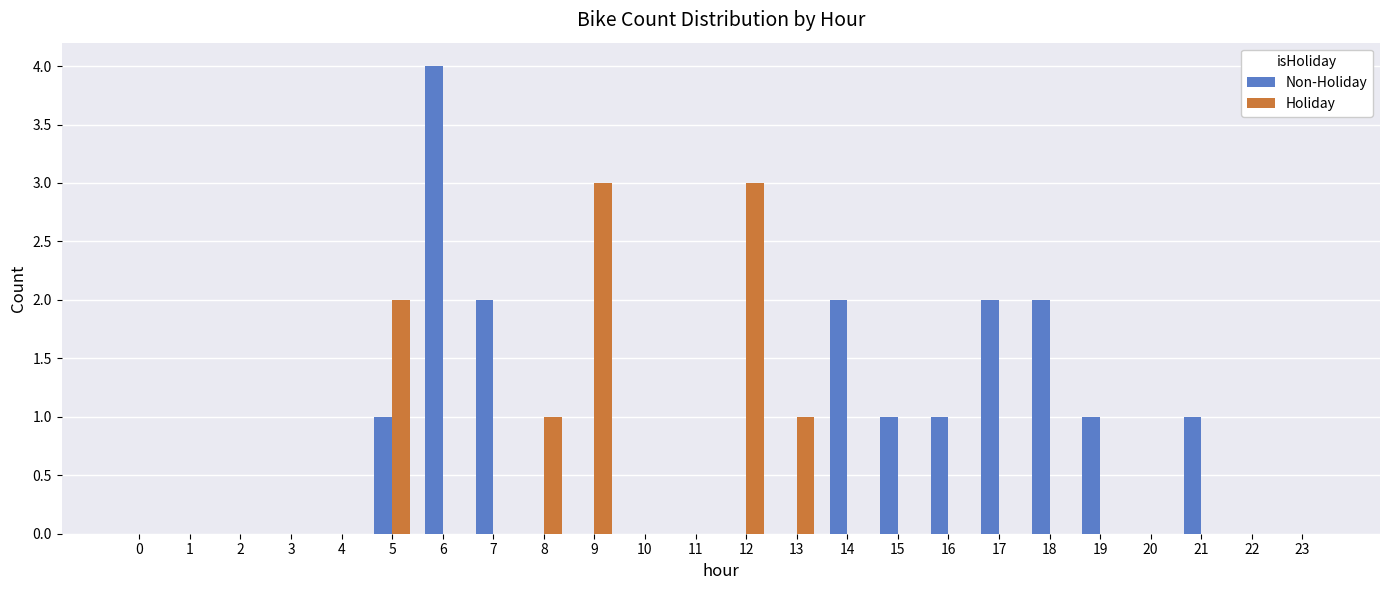

What is the total value across all series at 18?

2